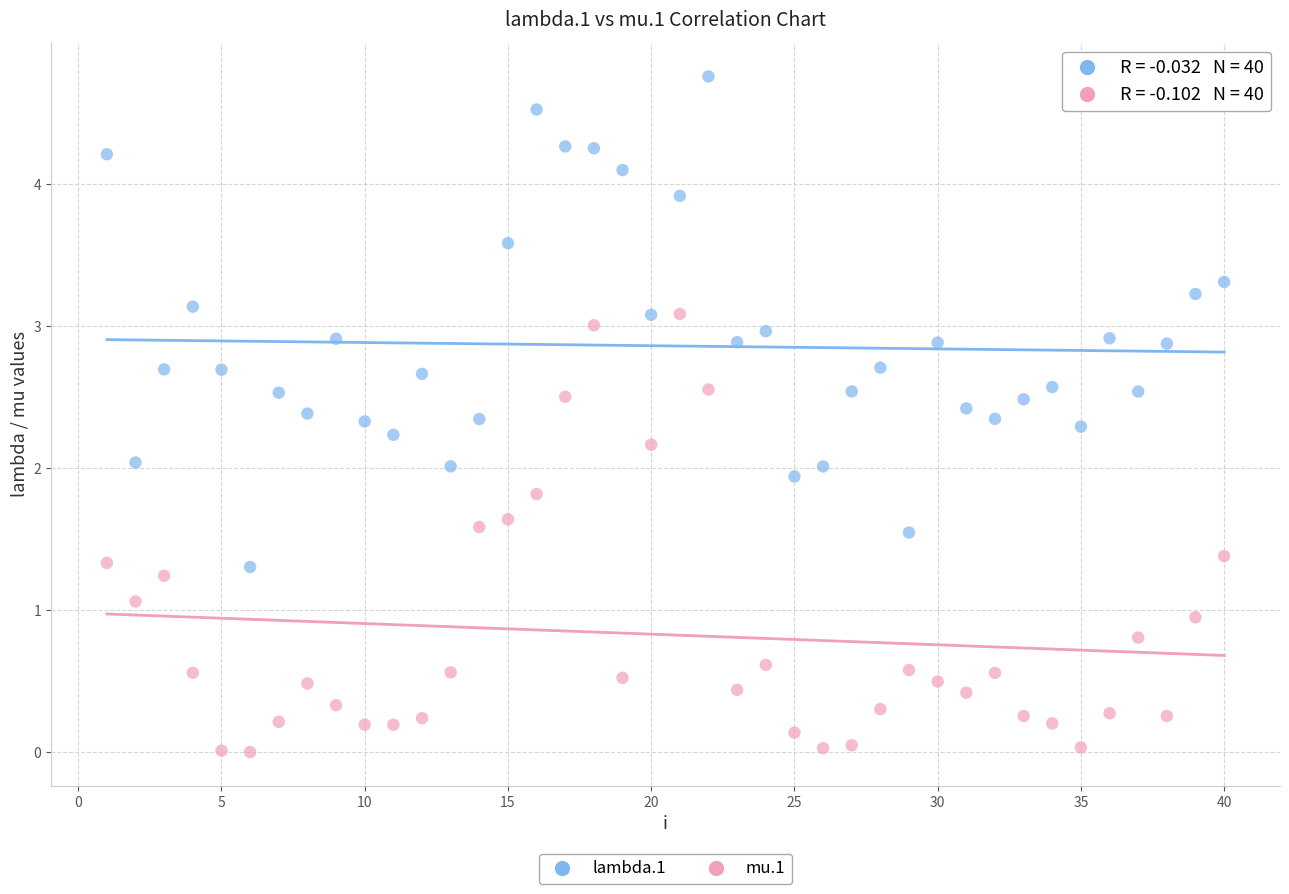

What are all the series names shown in the legend?

lambda.1, mu.1